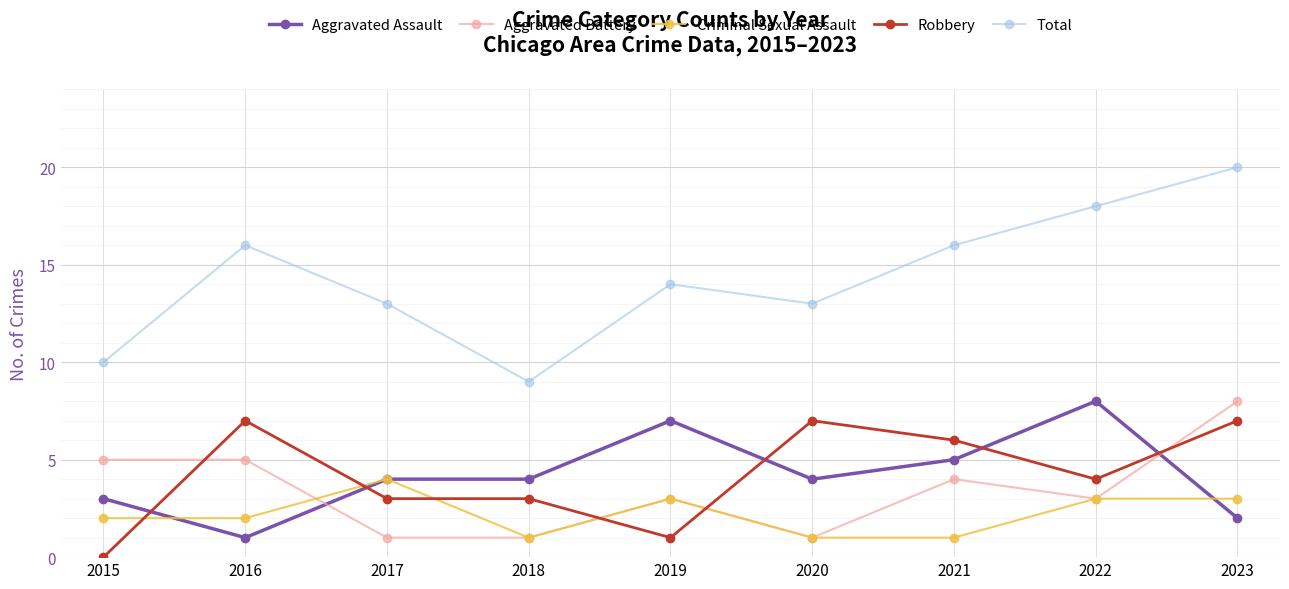

What is the difference between the maximum and minimum values in the Criminal Sexual Assault series?

3